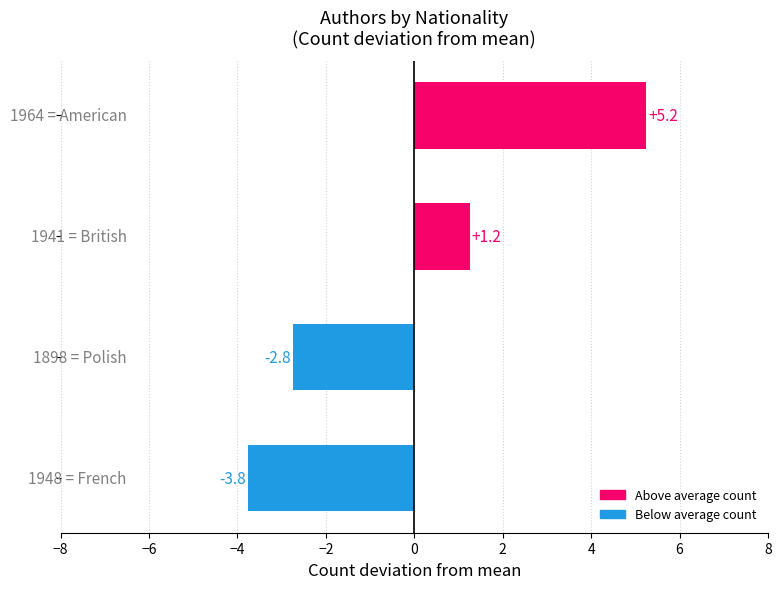

How many negative values are there?

2